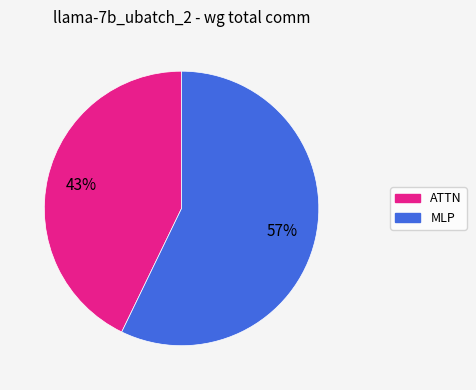

Is the sum of MLP and ATTN greater than half?

Yes